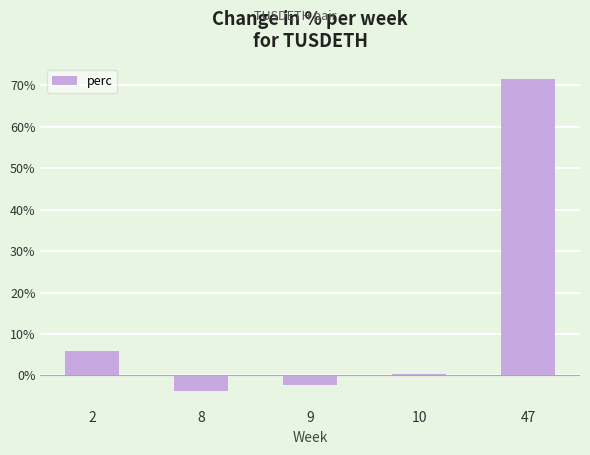

The value at 47 is 34.4. True or false?

False